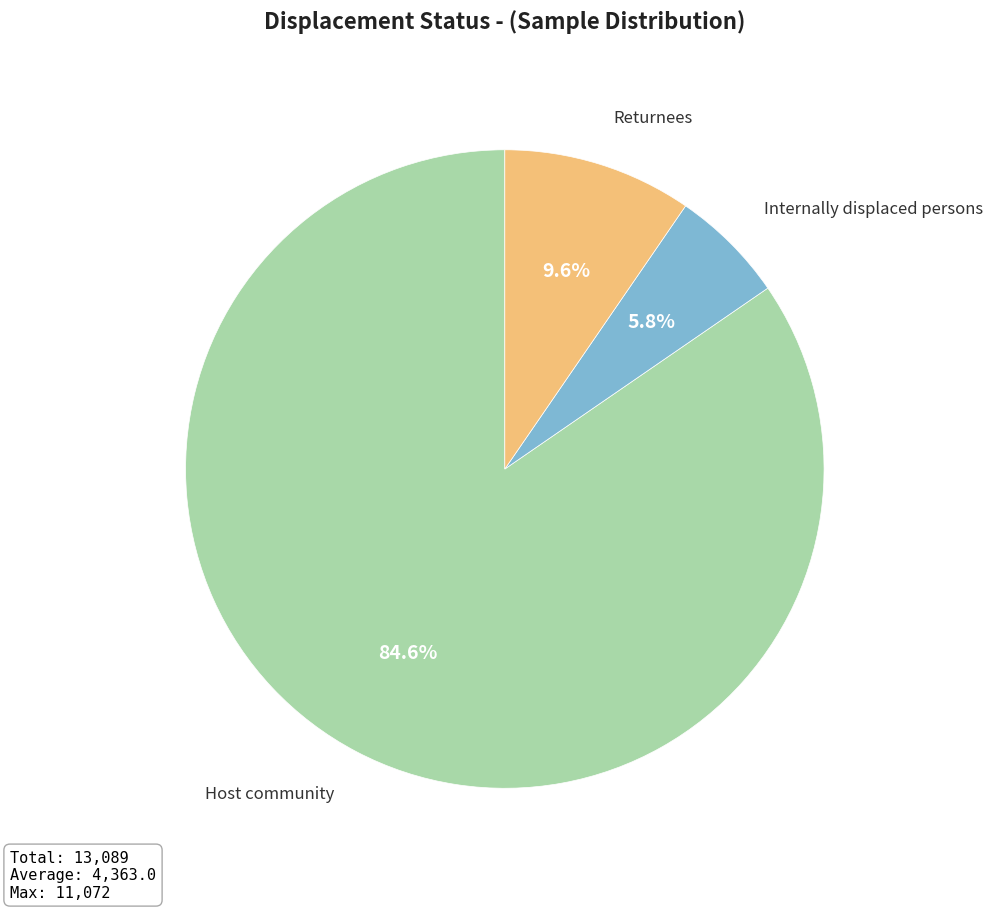

Is there any slice that represents more than half of the pie?

Yes